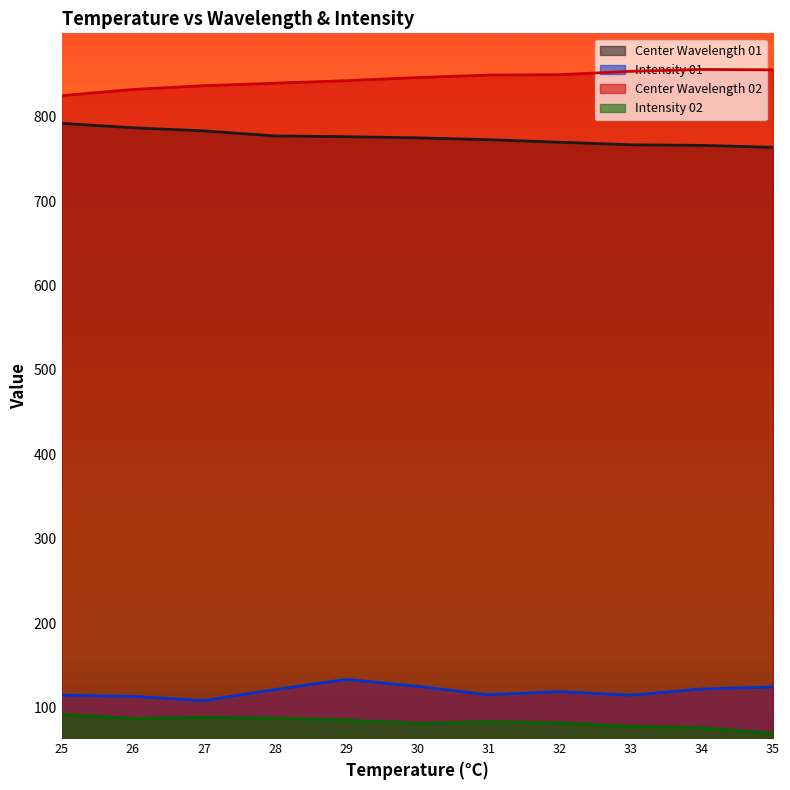

Reading left to right, extract all data points from this chart.

Center Wavelength 01: 792.4	787.1	783.4	777.4	776.5	775.2	772.9	770.0	767.0	766.2	764.0
Intensity 01: 114.4	113.0	108.0	121.1	133.1	125.0	114.9	118.6	114.4	121.8	124.1
Center Wavelength 02: 825.1	832.6	837.0	840.0	842.9	846.6	849.6	850.0	854.0	856.2	855.8
Intensity 02: 91.8	86.8	88.2	87.1	85.1	81.0	82.9	81.6	77.4	75.8	69.1